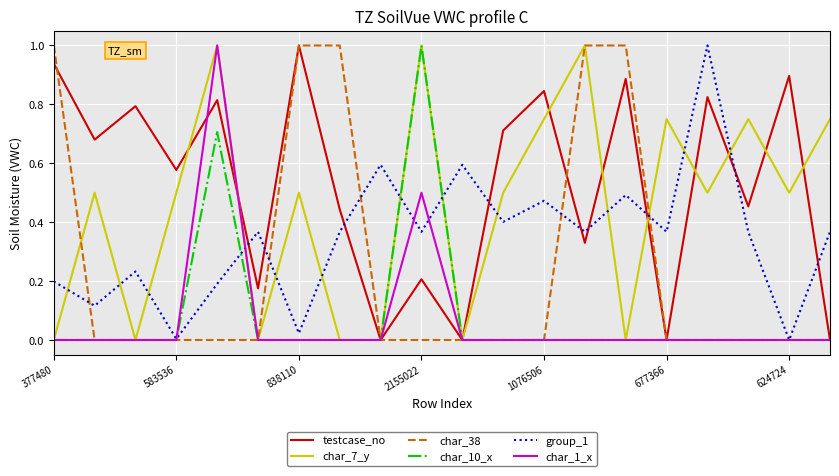

Which series ends up on top after the final intersection of group_1 and testcase_no?

group_1